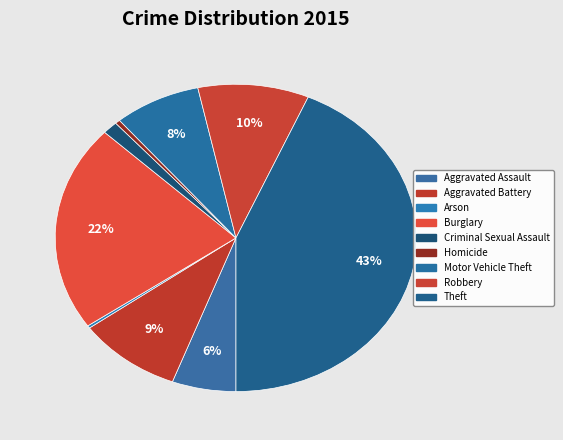

What percentage is the Theft slice, to the nearest percent?

43%